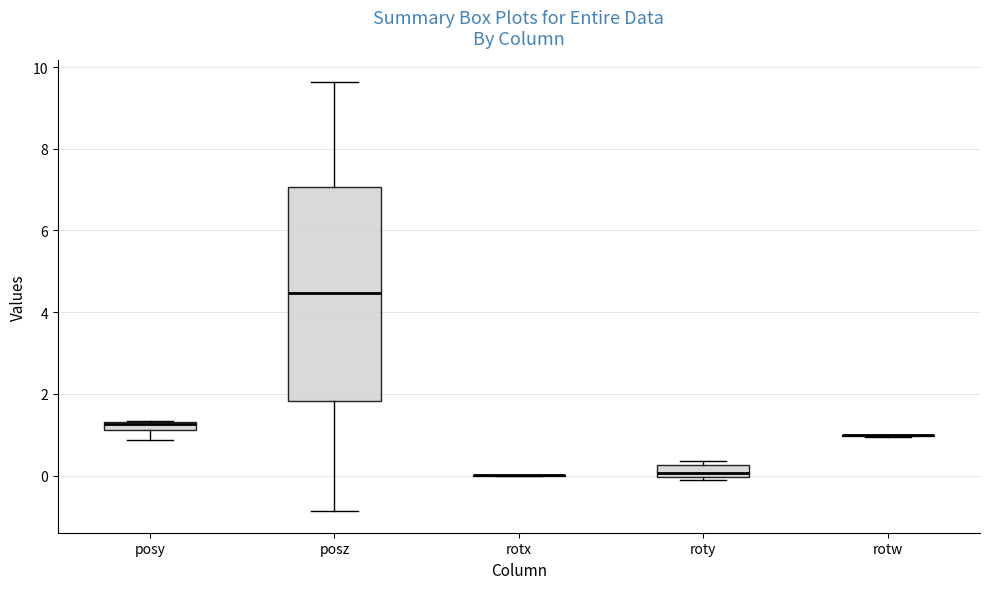

Which box is the tallest, from its lower edge to its upper edge?

posz